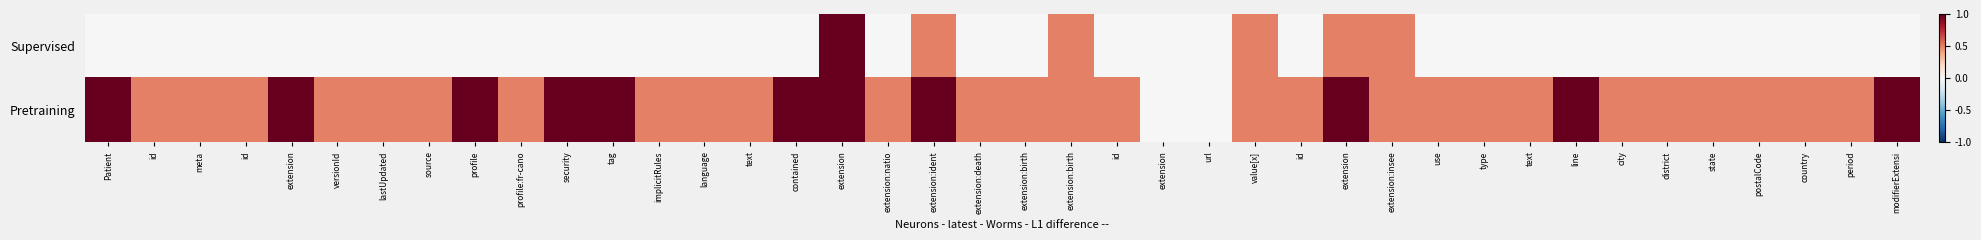

How many distinct data groups are displayed?

2